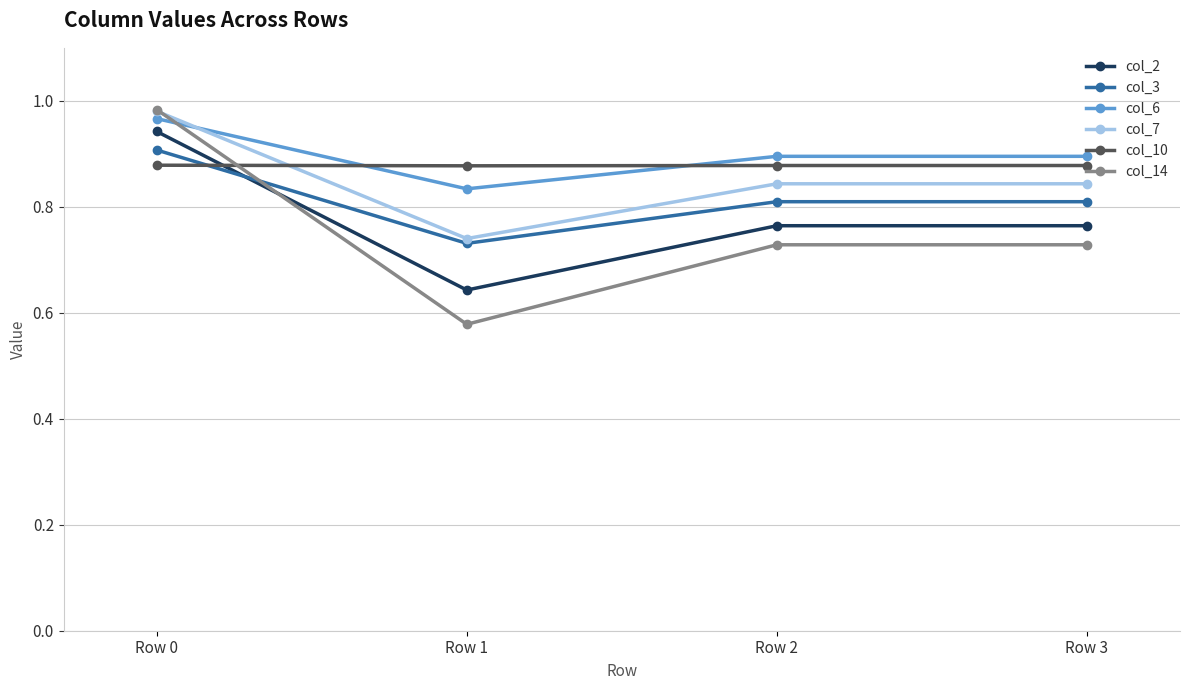

Which series has the largest total across all categories?

col_6